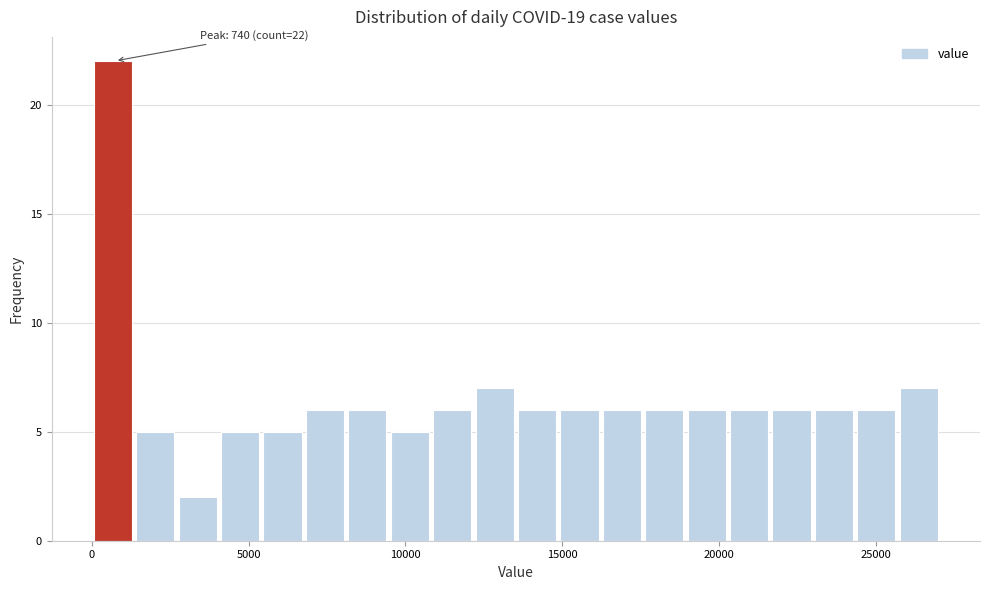

Around what value on the x-axis is the tallest bar? Give the approximate position of its centre, as read against the axis.

500